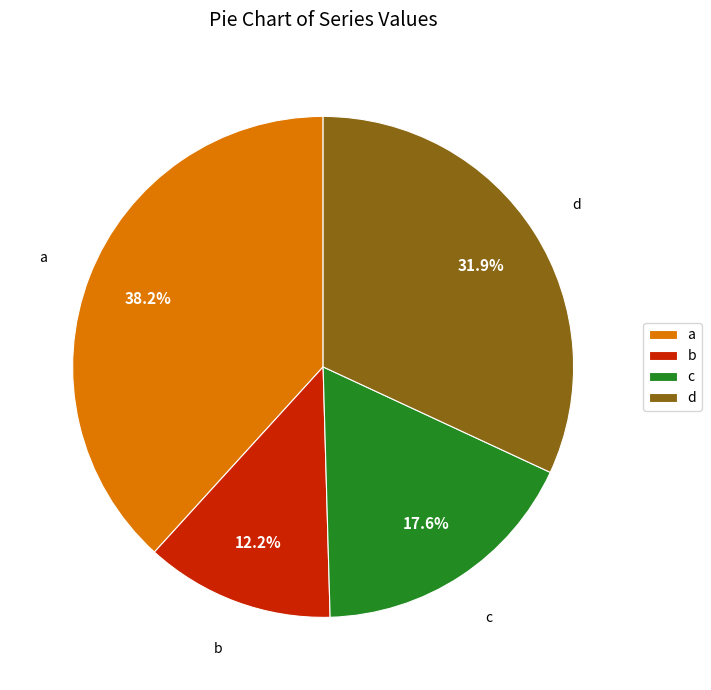

How many segments does this pie chart have?

4